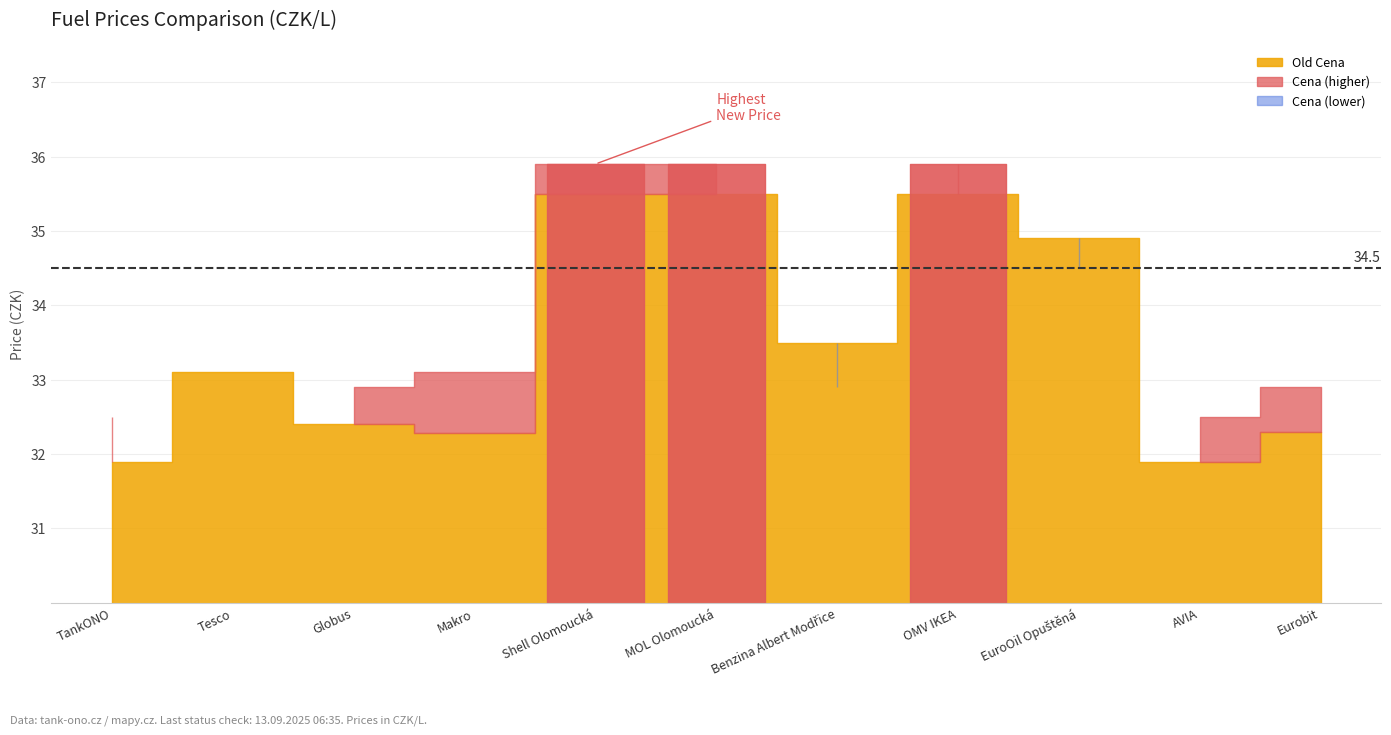

Between Globus and MOL Olomoucká, which series saw the biggest shift?

Old Cena